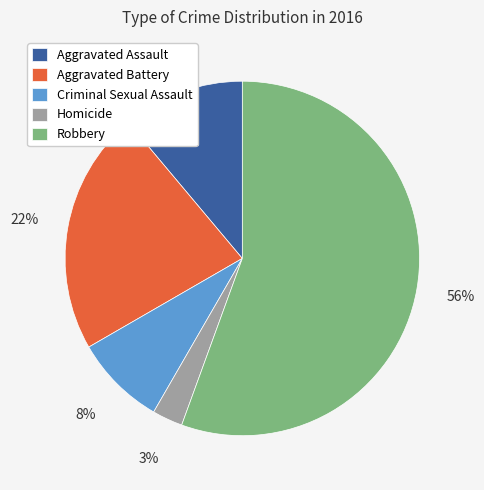

Which slice is the largest?

Robbery